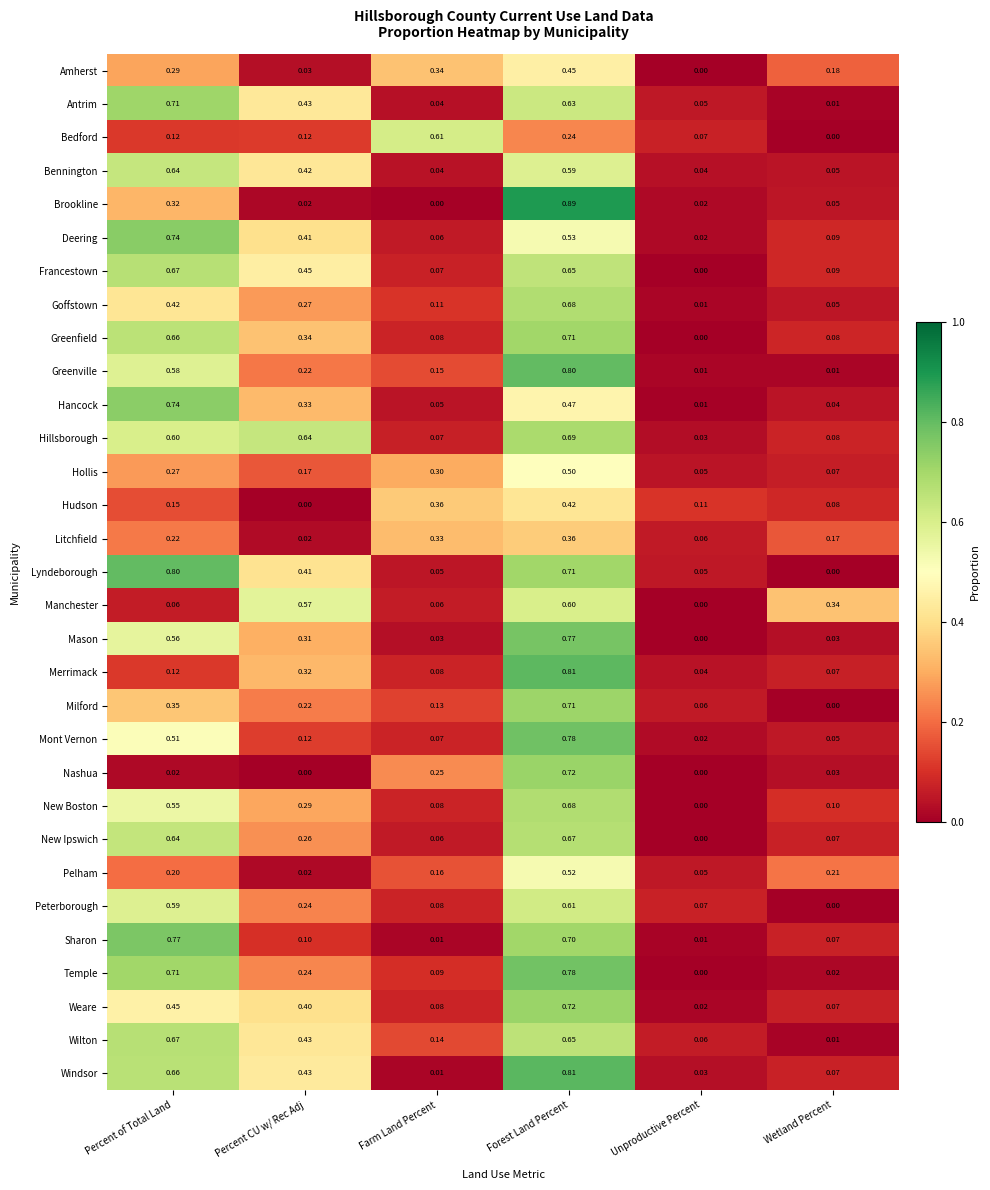

What is the spread (max minus min) of values at Wetland Percent?

0.3